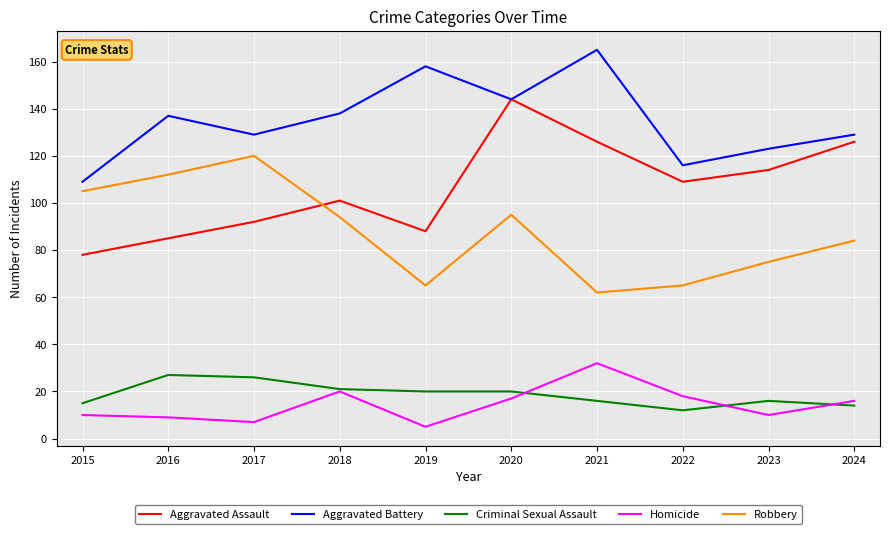

True or false: Robbery and Criminal Sexual Assault cross at least once.

False